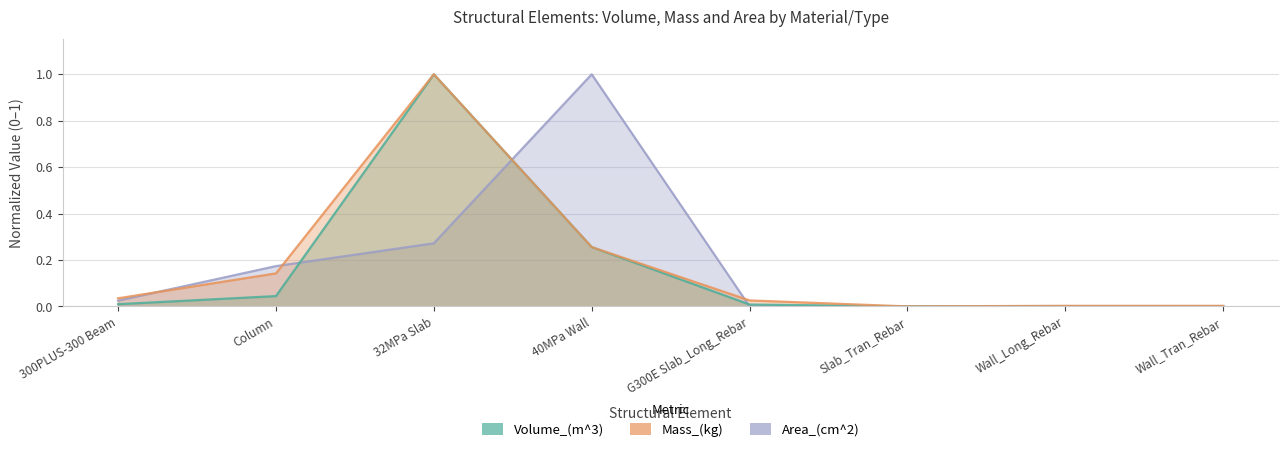

What position from the right is Wall_Tran_Rebar?

1